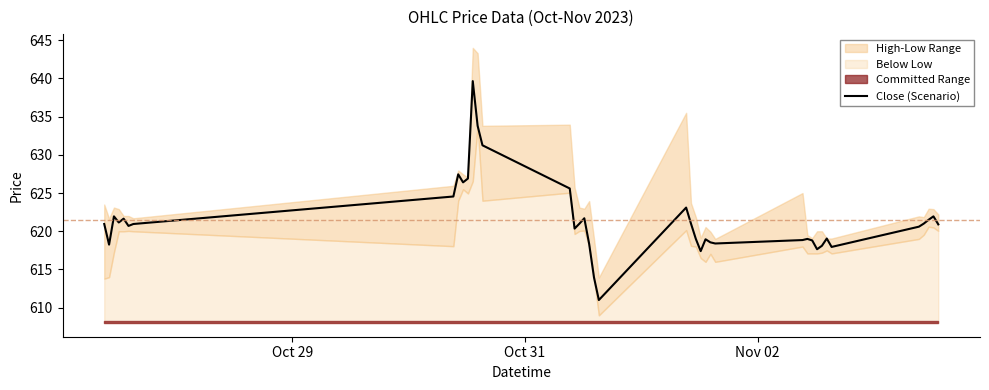

Does the chart display data point markers on the line(s)?

No